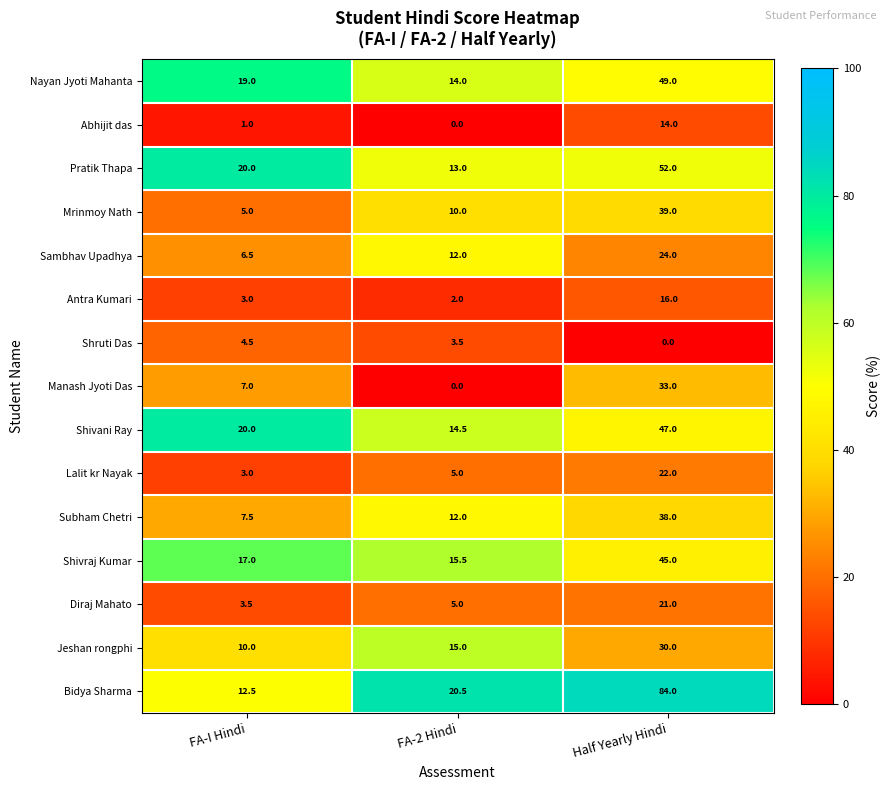

At which category is the sum across all series the highest?

Half Yearly Hindi